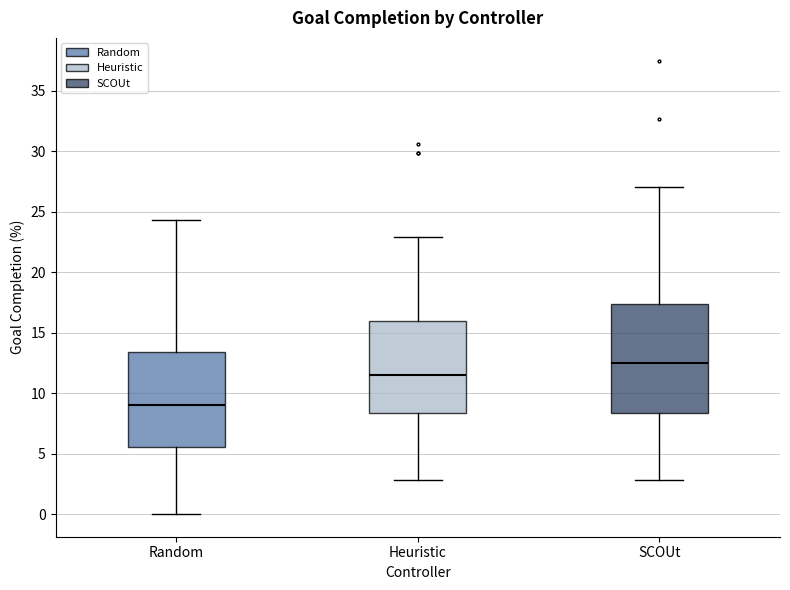

Where does the median line of the box for SCOUt sit on the y-axis? The values are not printed on the chart, so give them approximately, as read against the axis.

12.5